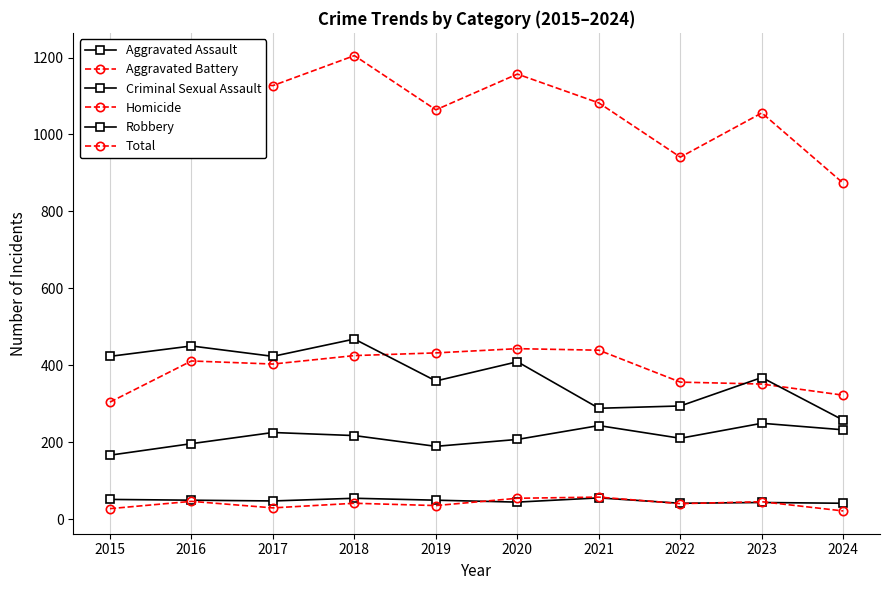

Which has a higher value, 2022 or 2015?

2022